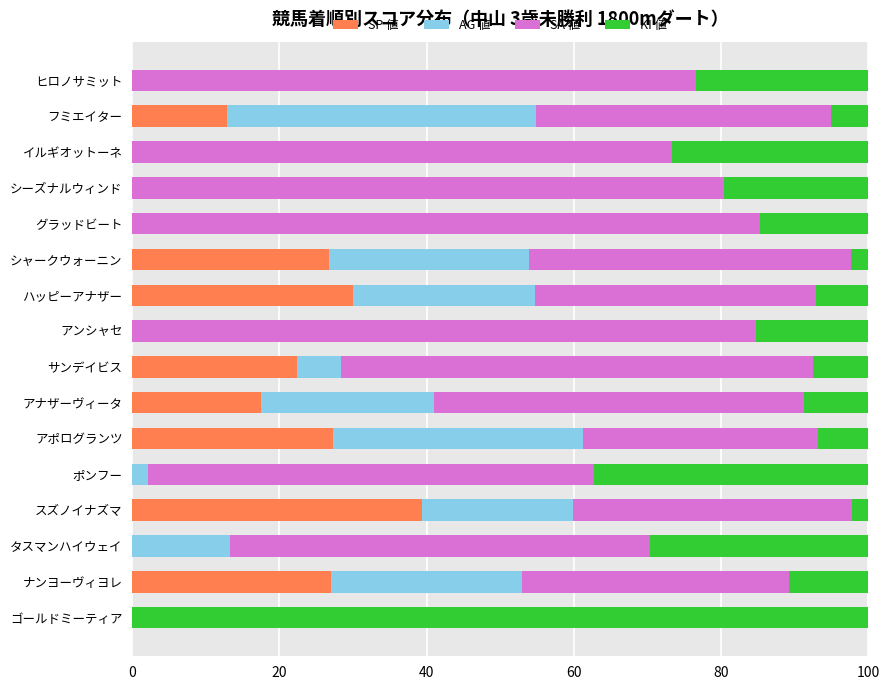

Which category has the highest value in the SP 値 series?

スズノイナズマ